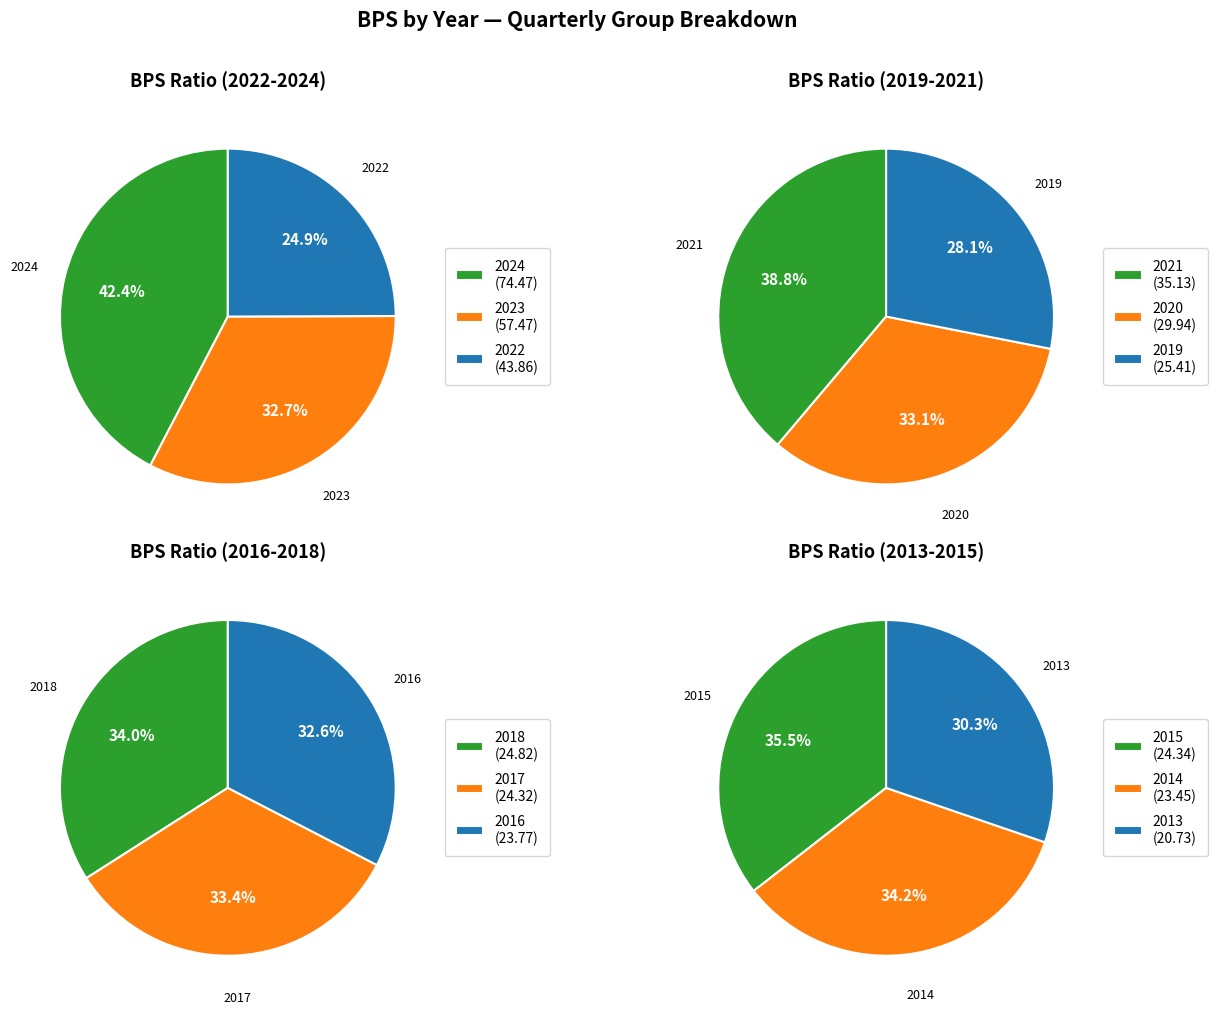

Is there a majority slice in this chart?

No